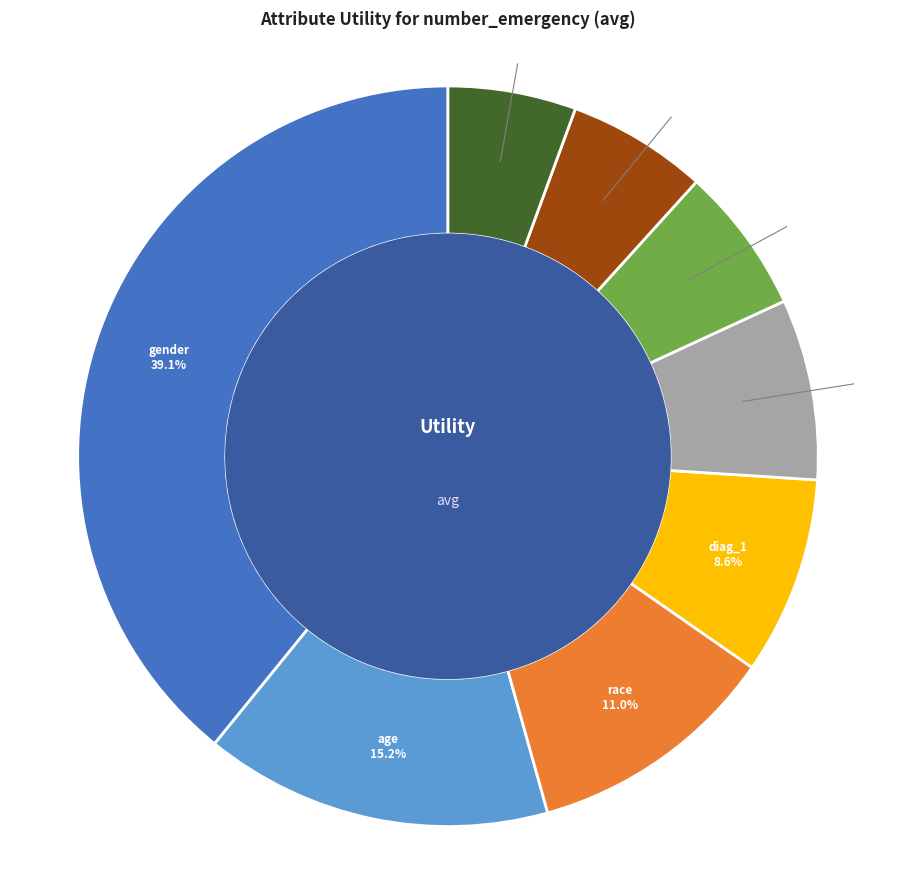

What percentage do change and age together represent?

21.3%